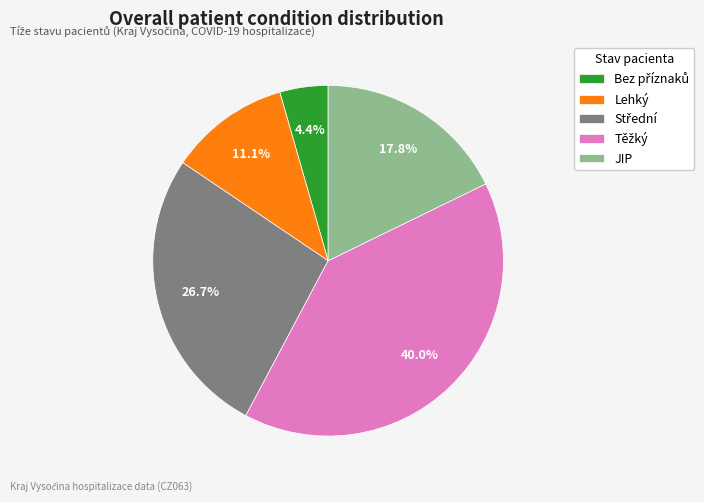

How much of the chart is everything except Lehký?

88.9%